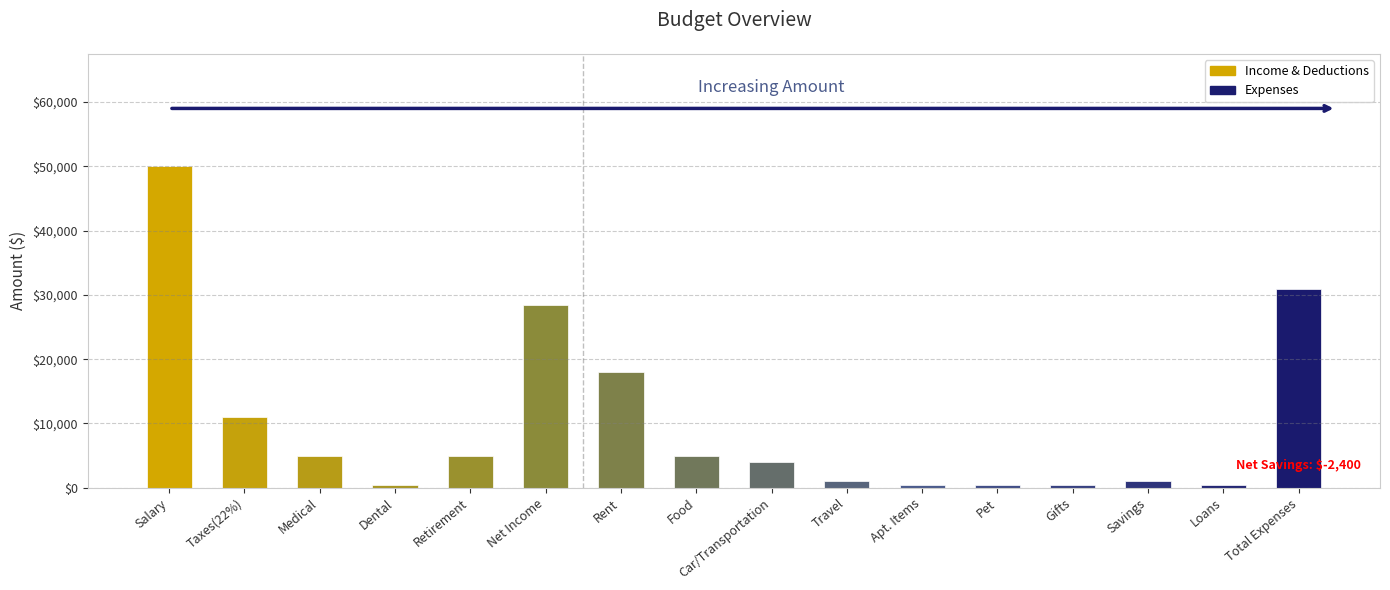

What is the maximum value shown in the chart?

50000